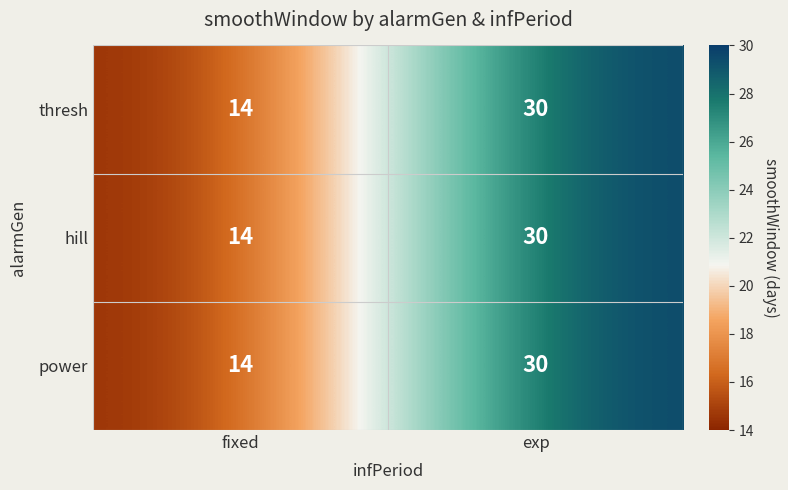

What is the difference between the power values at exp and fixed?

16